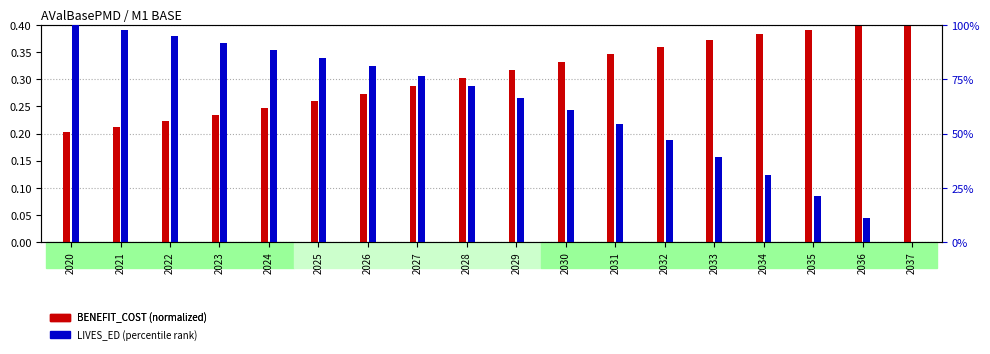

Count the number of categories in the chart.

18